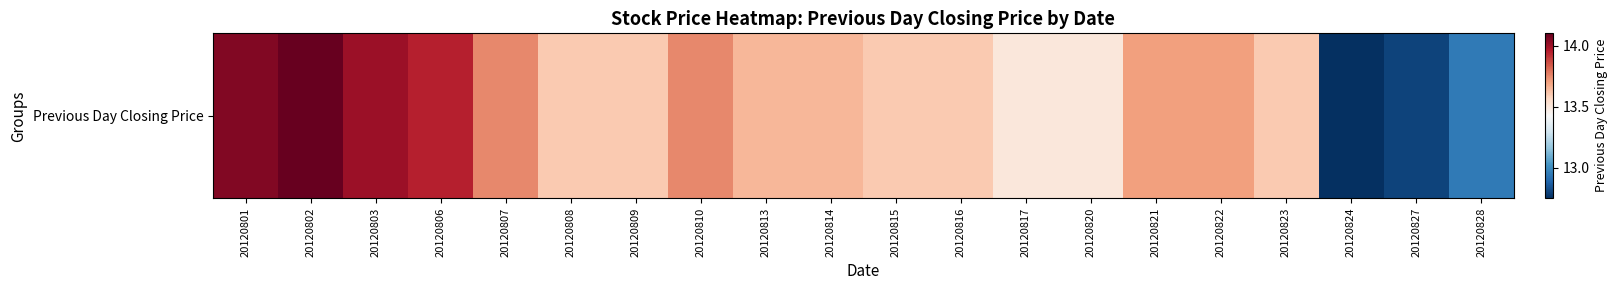

Reading left to right, what are all the values shown in this chart?

14.1	14.1	14.0	13.9	13.8	13.6	13.6	13.8	13.7	13.7	13.6	13.6	13.5	13.5	13.7	13.7	13.6	12.8	12.8	12.9